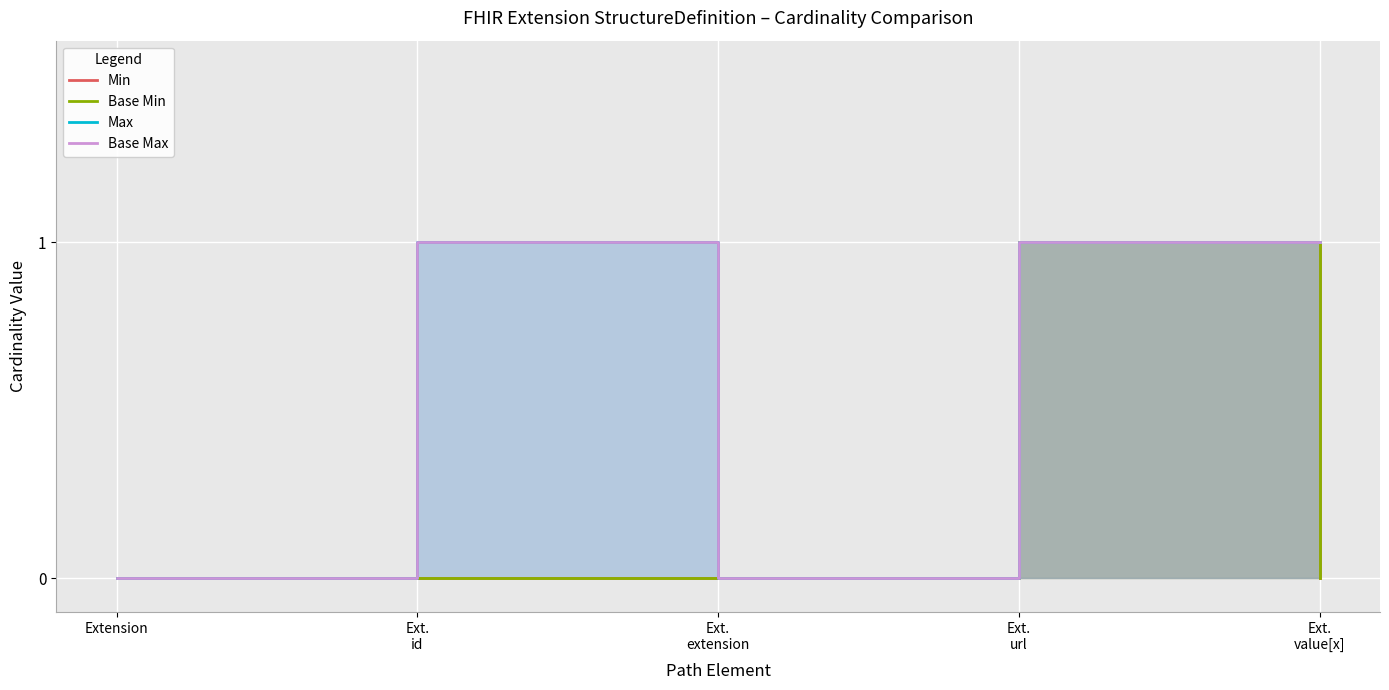

Between Ext.
extension and Ext.
url, which is larger?

Ext.
url